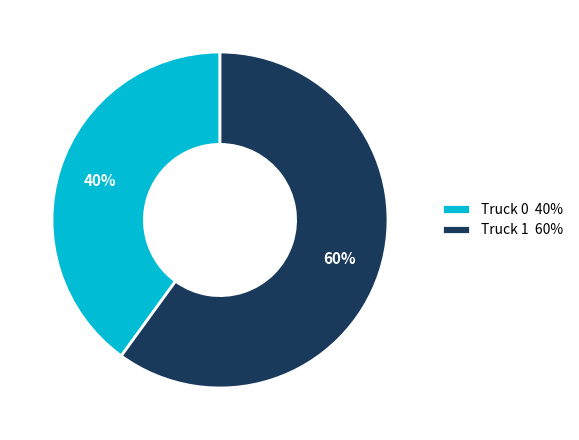

Which category has the biggest portion of the pie?

Truck 1